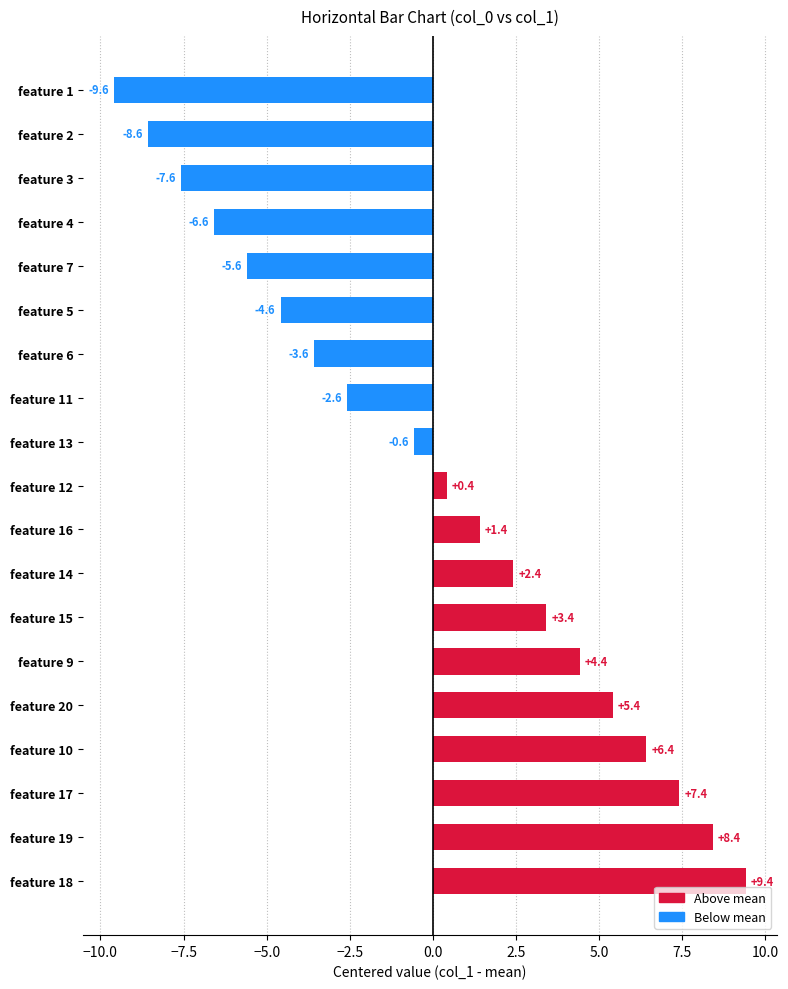

At which category does the chart reach its minimum across all series?

feature 1